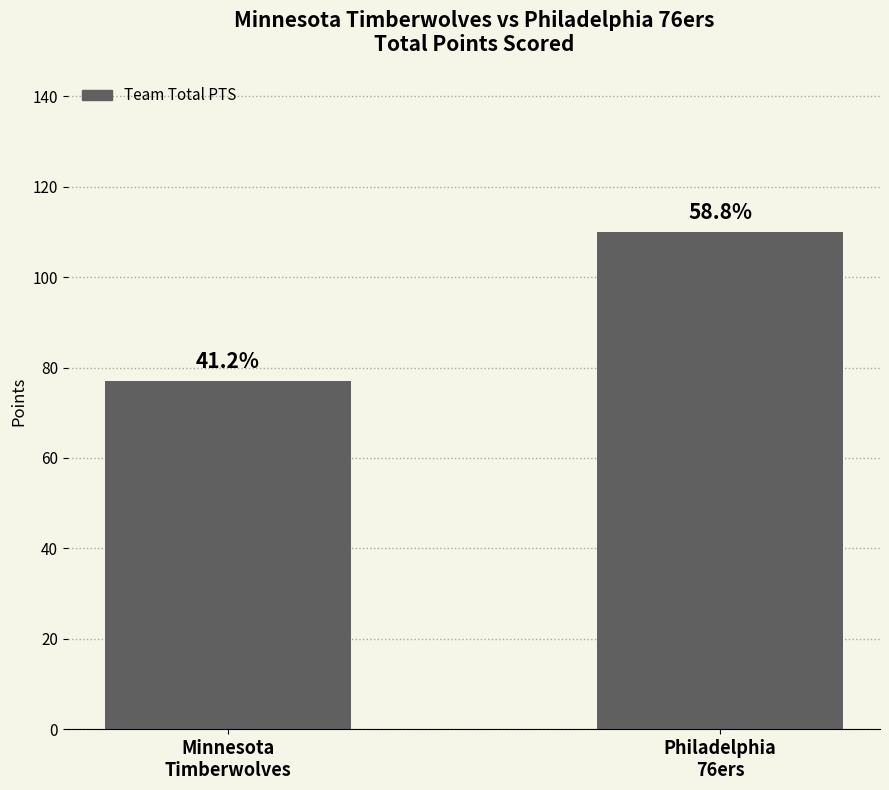

Reading left to right, extract all data points from this chart.

Minnesota
Timberwolves=77	Philadelphia
76ers=110